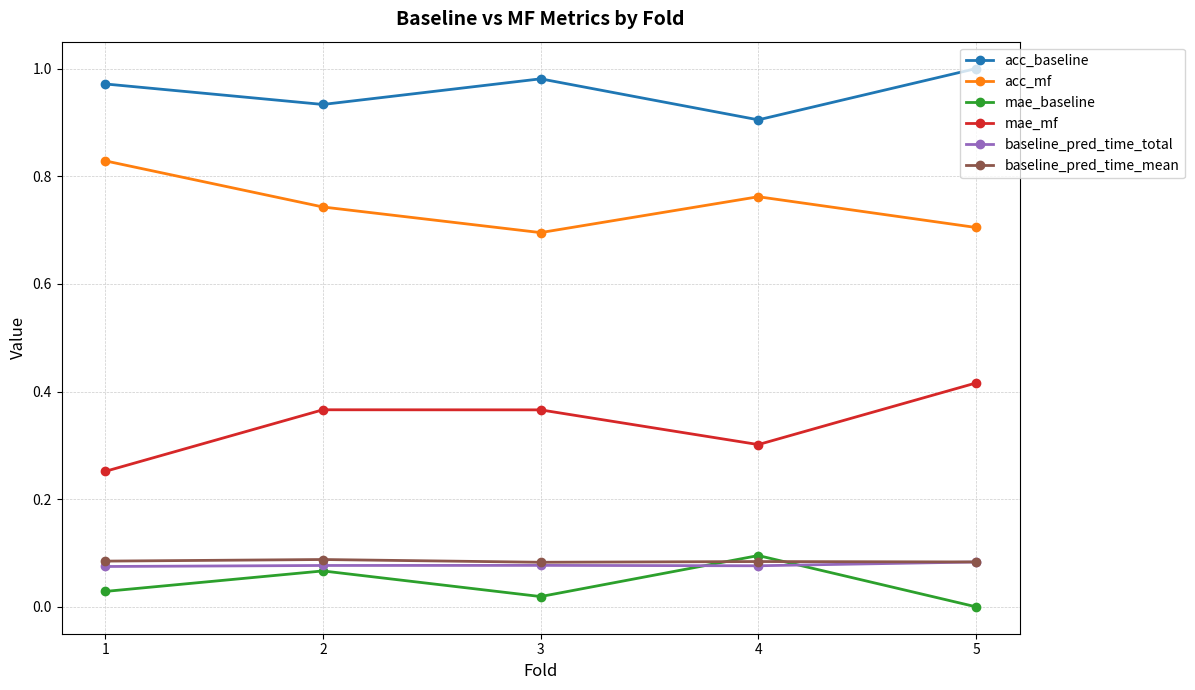

Is this an area chart (filled region under the line)?

No